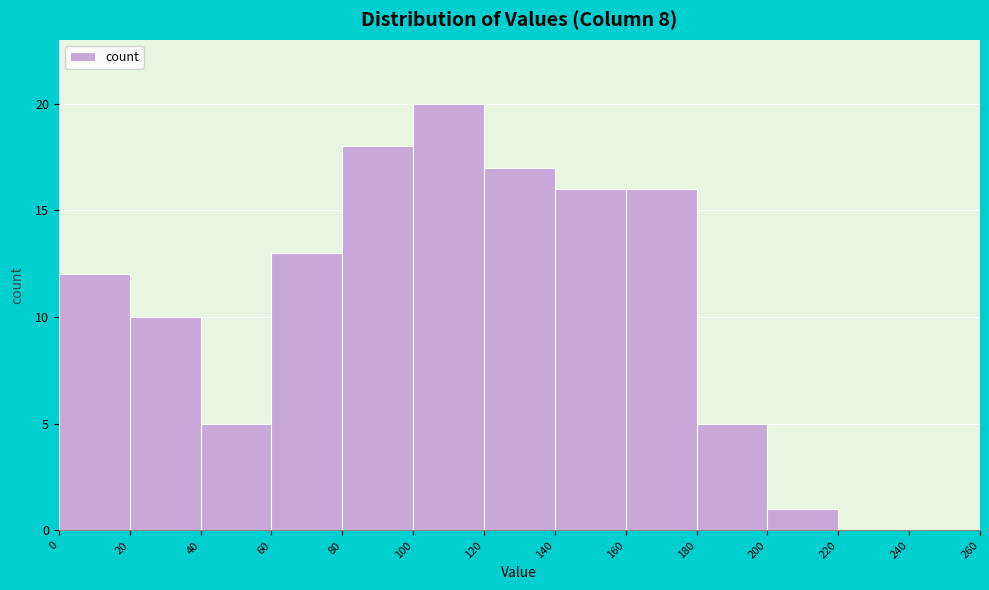

What is the height of the bar covering 200 to 220 on the x-axis? The values are not printed on the chart, so give them approximately, as read against the axis.

1